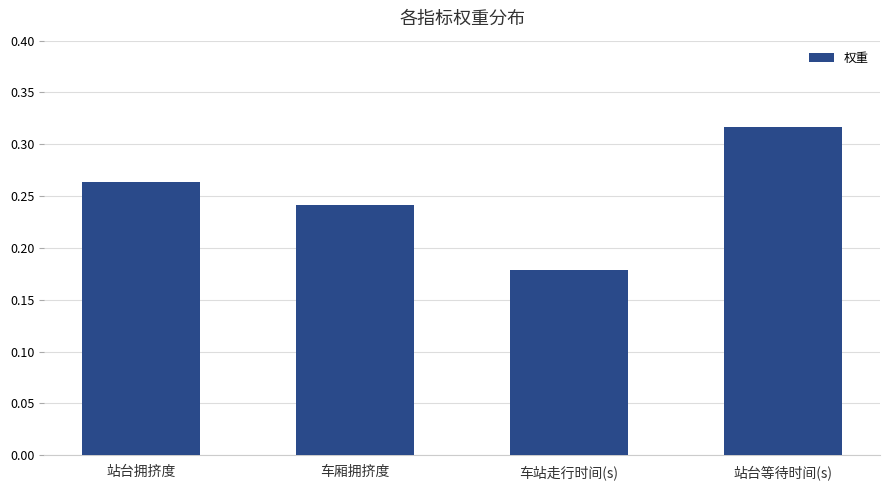

What is the label of the 2nd bar from the right?

车站走行时间(s)